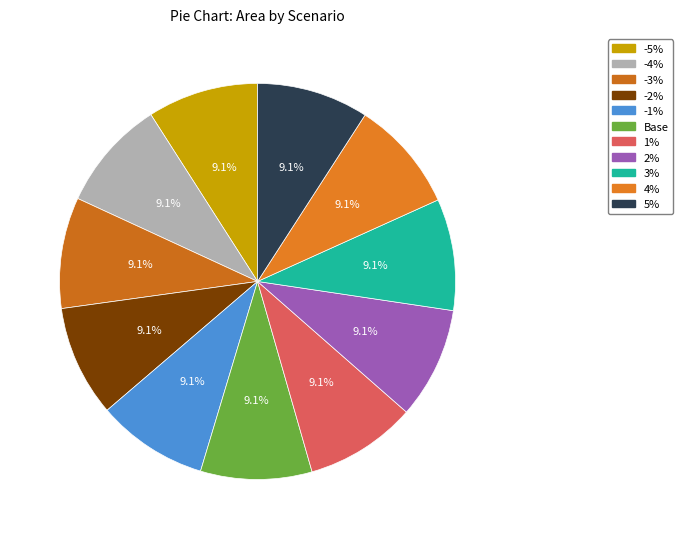

How many segments does this pie chart have?

11